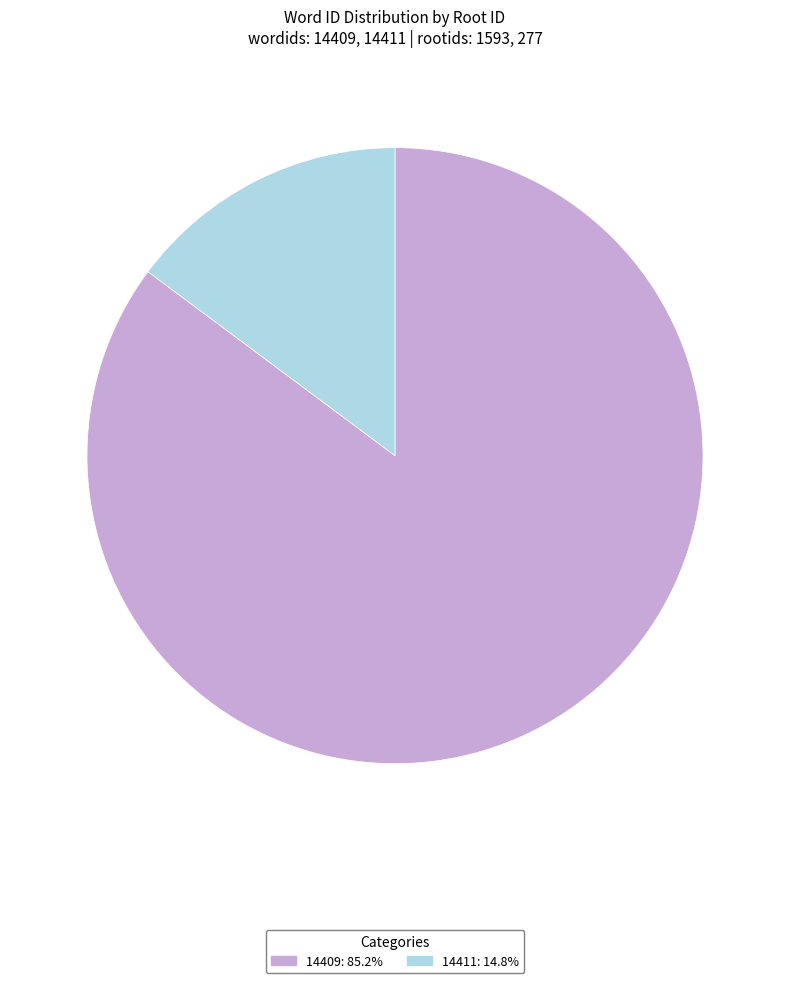

Rank the categories by value from highest to lowest.

14409, 14411